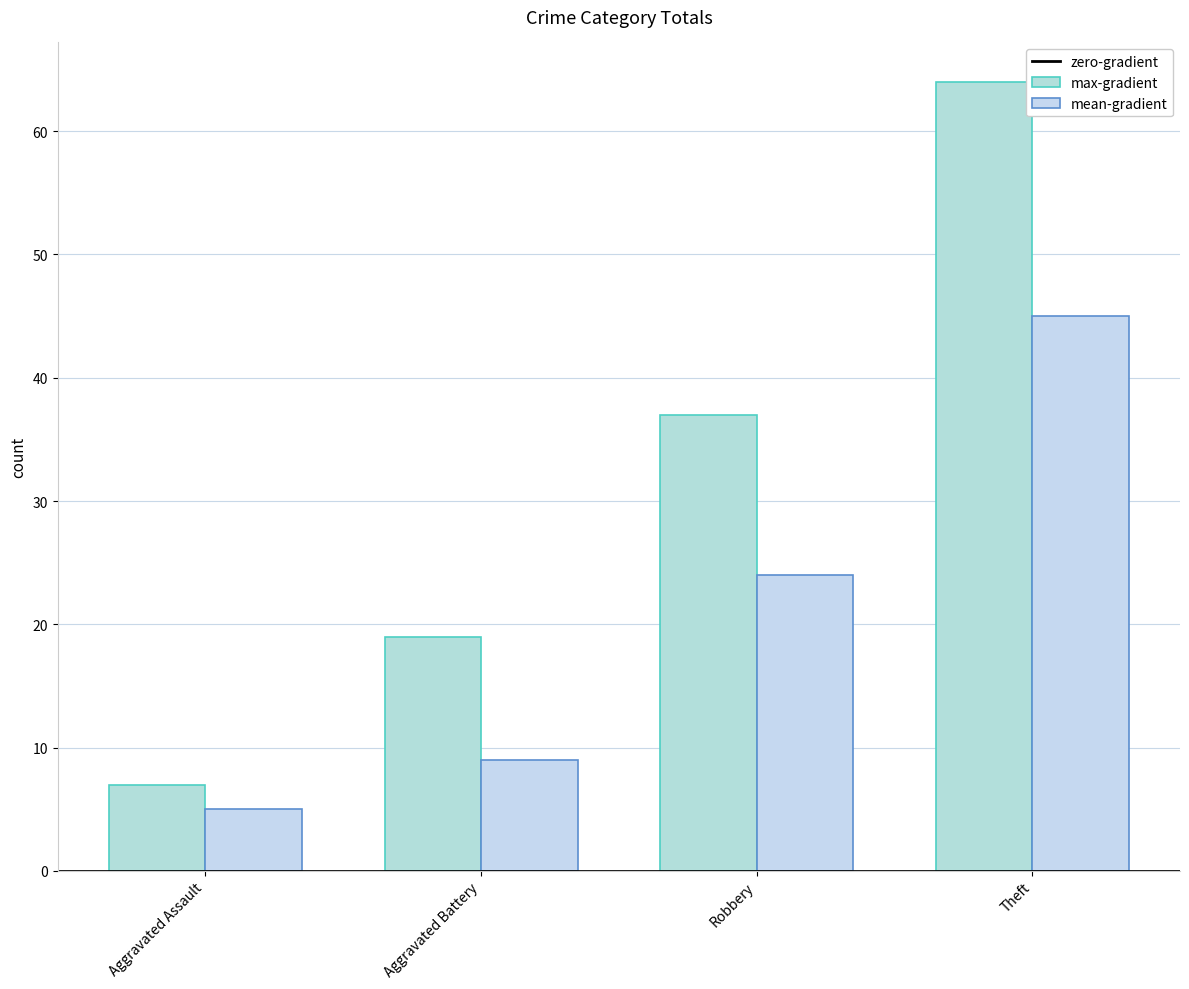

Reading right to left, extract all data points from this chart.

max-gradient: Theft=64	Robbery=37	Aggravated Battery=19	Aggravated Assault=7
mean-gradient: Theft=45	Robbery=24	Aggravated Battery=9	Aggravated Assault=5